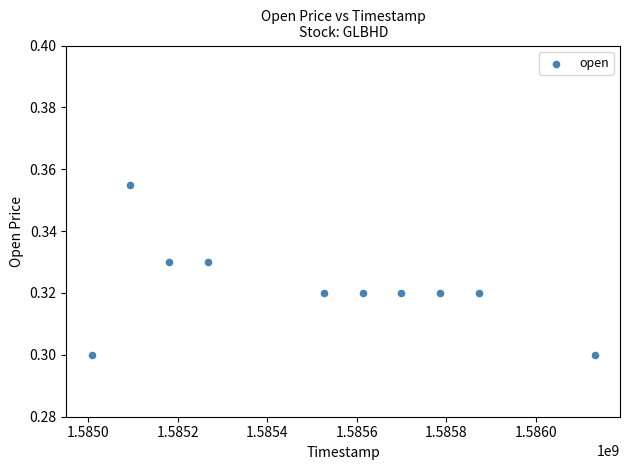

What is the range of X values (max minus min)?

1123200.0